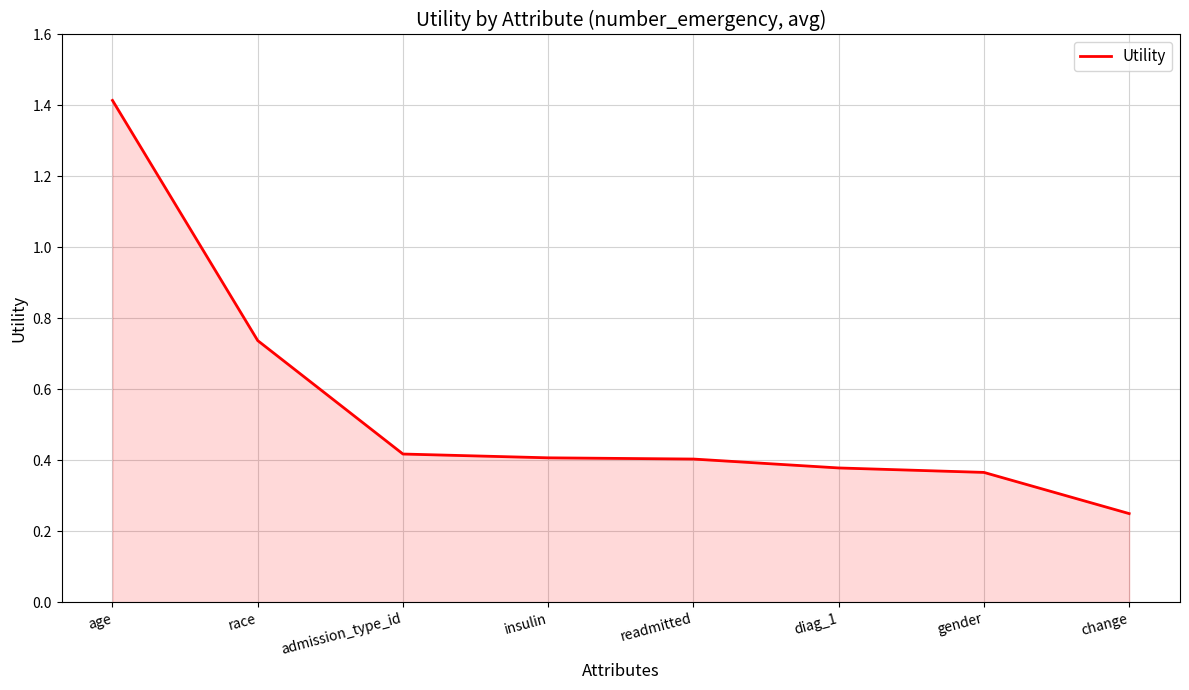

The chart shows a value of 0.4 at insulin. True or false?

True